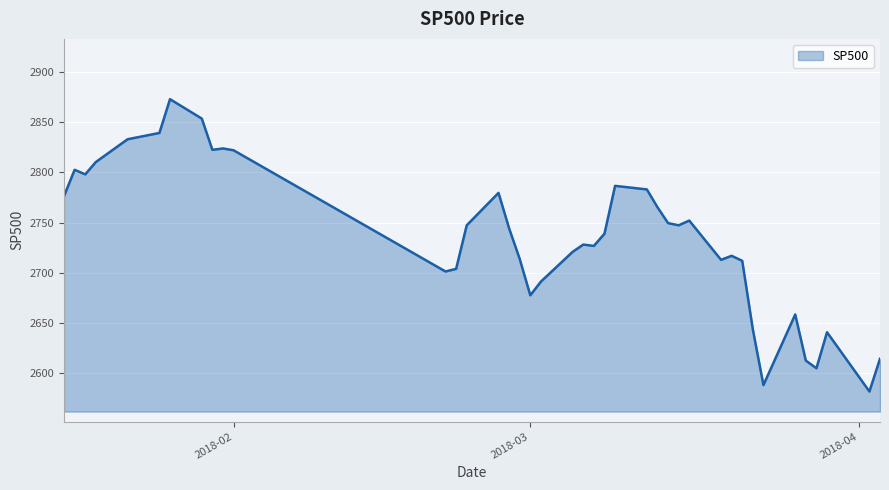

What is the difference between the maximum and minimum values?

291.0